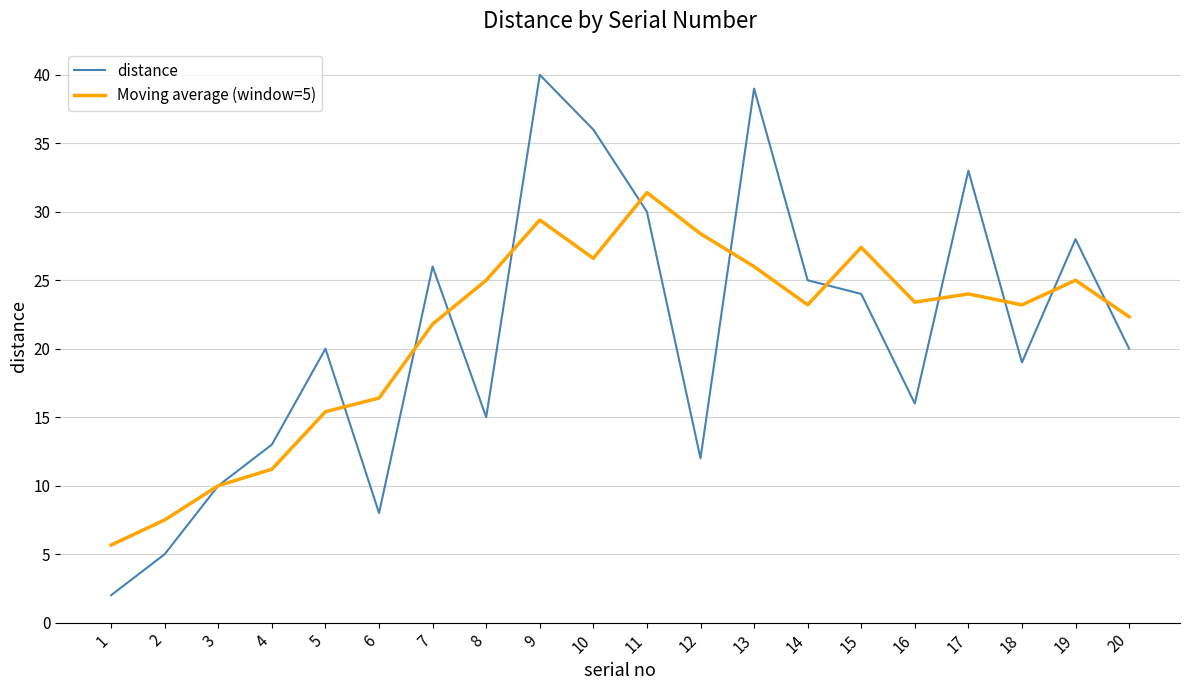

Reading left to right, what are all the values shown in this chart?

distance: 2.0	5.0	10.0	13.0	20.0	8.0	26.0	15.0	40.0	36.0	30.0	12.0	39.0	25.0	24.0	16.0	33.0	19.0	28.0	20.0
Moving average (window=5): 5.7	7.5	10.0	11.2	15.4	16.4	21.8	25.0	29.4	26.6	31.4	28.4	26.0	23.2	27.4	23.4	24.0	23.2	25.0	22.3